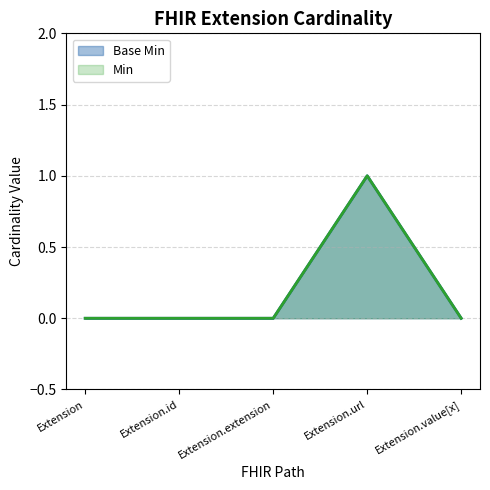

Does the chart have visible grid lines?

Yes